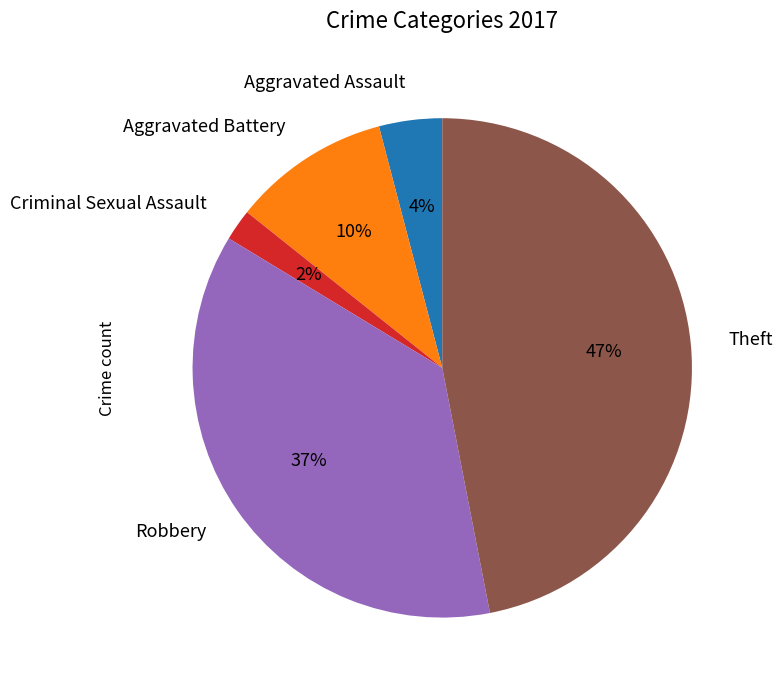

How many slices are in this pie chart?

5